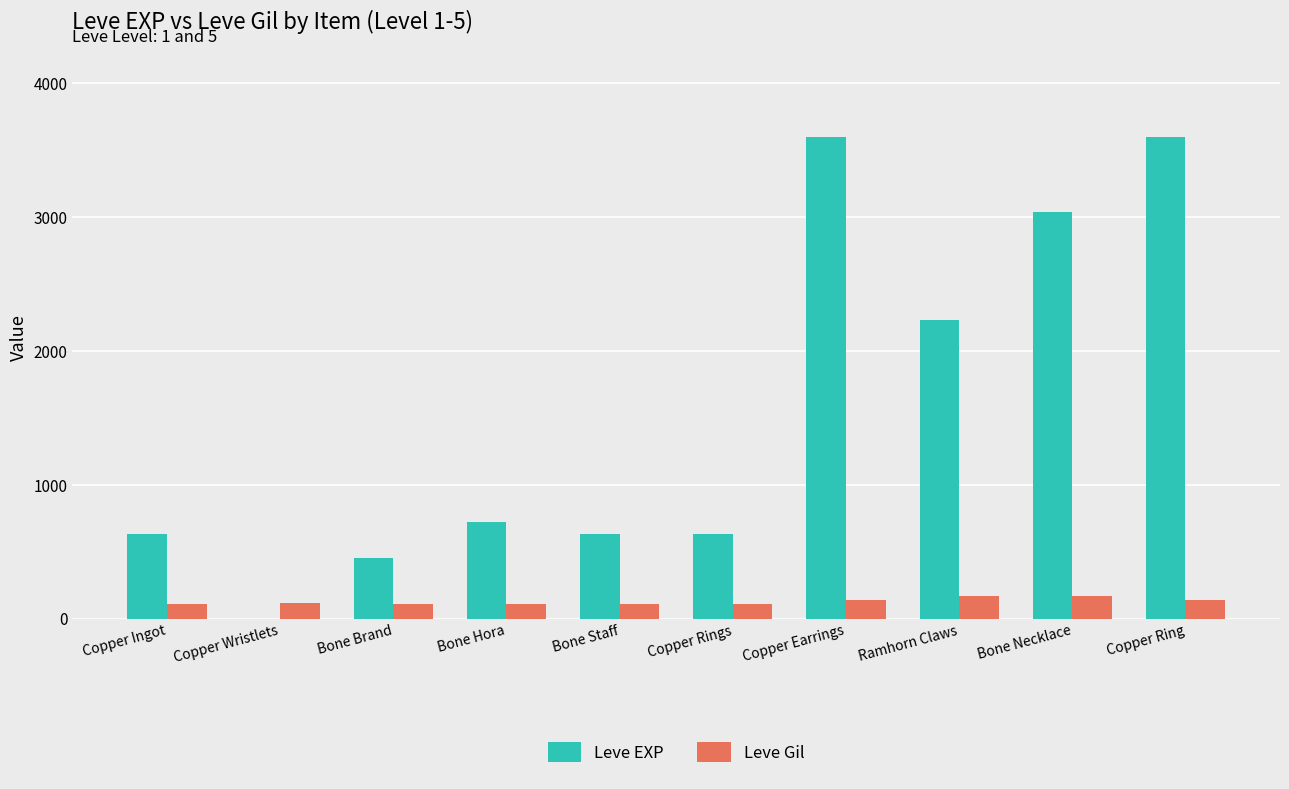

What is the highest value of the Leve EXP series?

3600